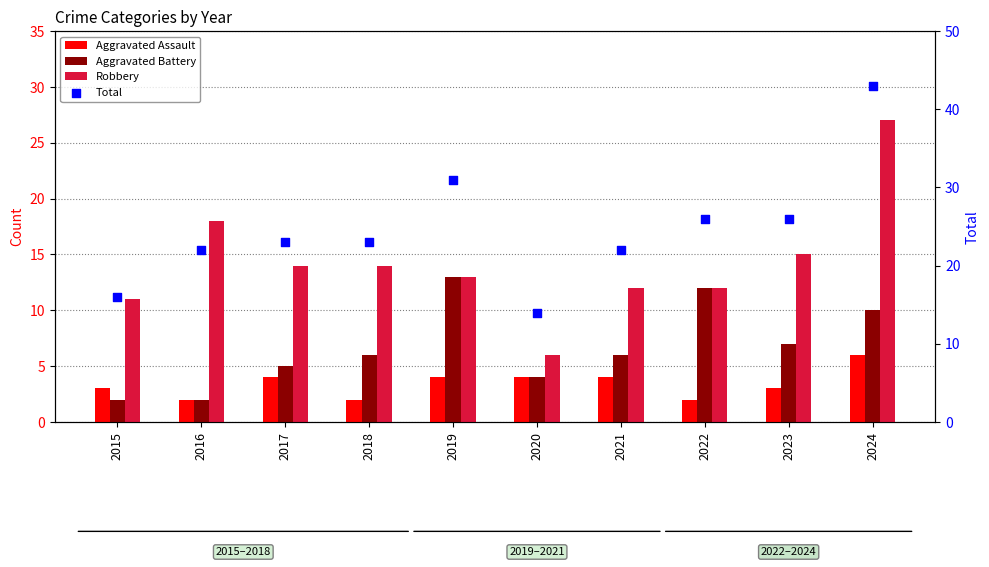

Which series has the widest spread of Y values?

Total